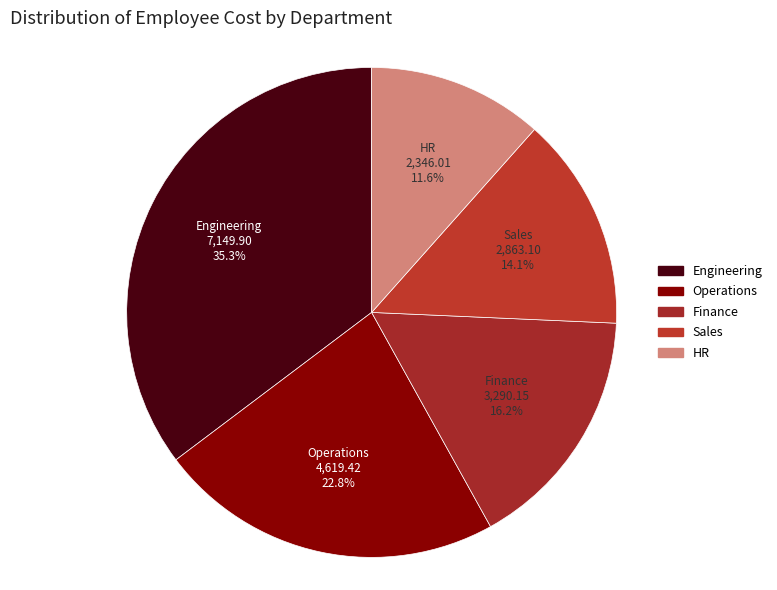

The Engineering slice represents 47% of the pie. True or false?

False